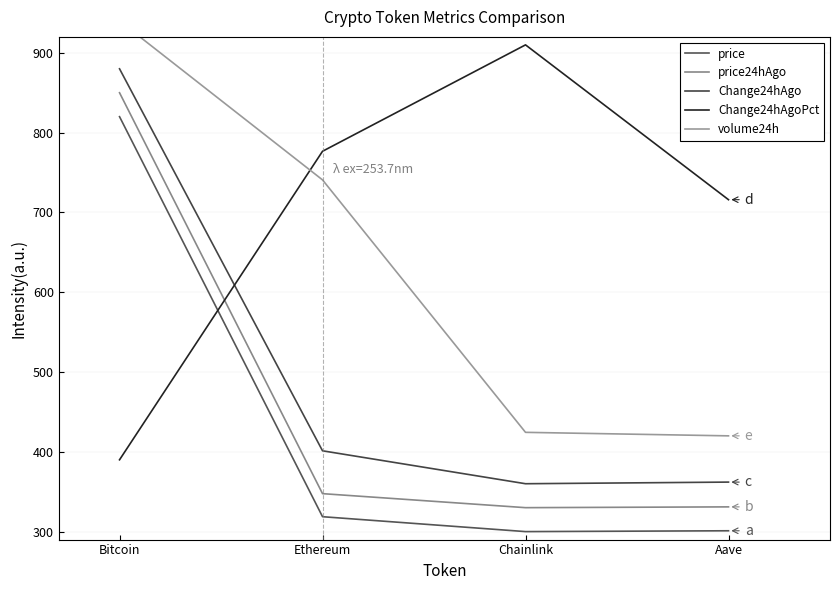

What is the approximate value of price at Chainlink?

300.0